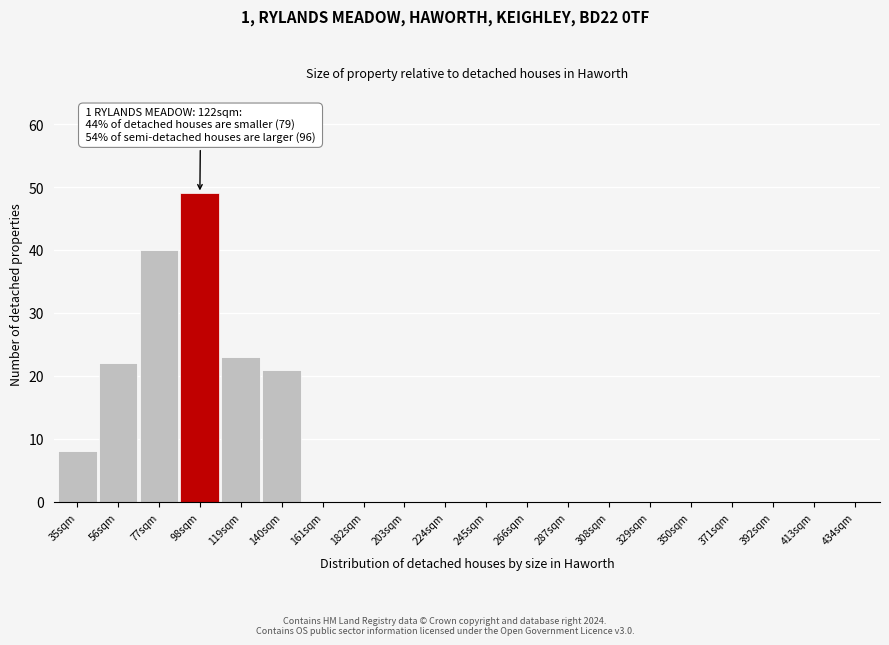

Reading left to right, transcribe all the data shown in this chart.

35sqm=8	56sqm=22	77sqm=40	98sqm=49	119sqm=23	140sqm=21	161sqm=0	182sqm=0	203sqm=0	224sqm=0	245sqm=0	266sqm=0	287sqm=0	308sqm=0	329sqm=0	350sqm=0	371sqm=0	392sqm=0	413sqm=0	434sqm=0